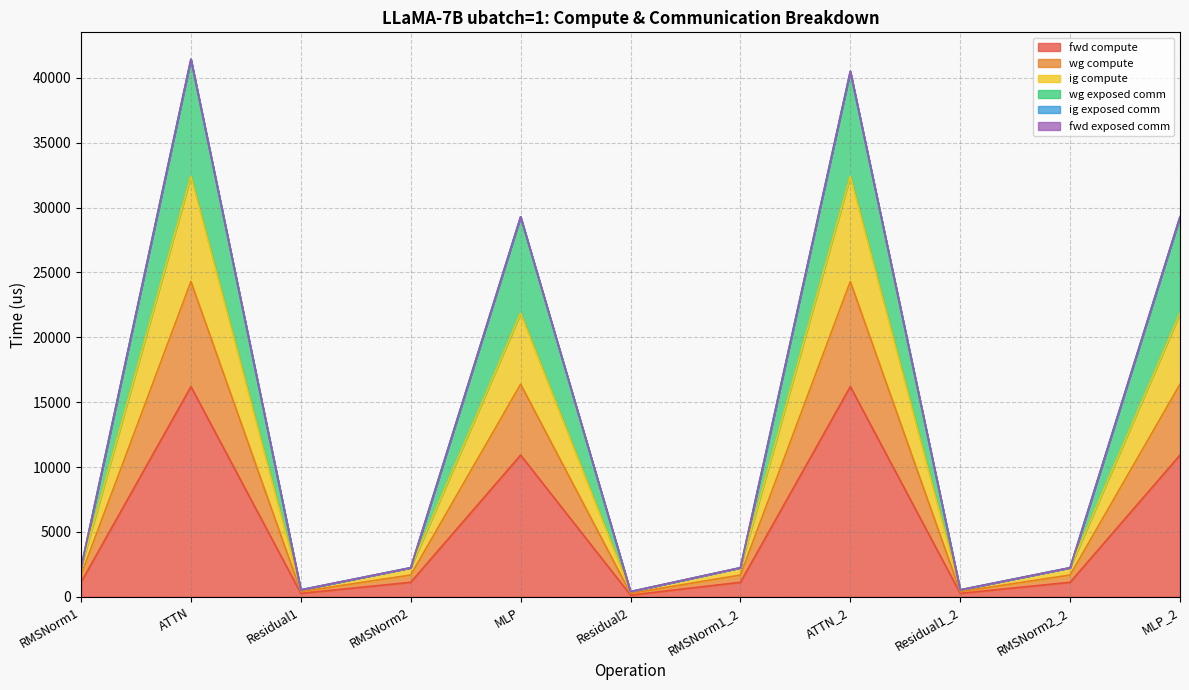

Does the chart display data point markers on the line(s)?

No